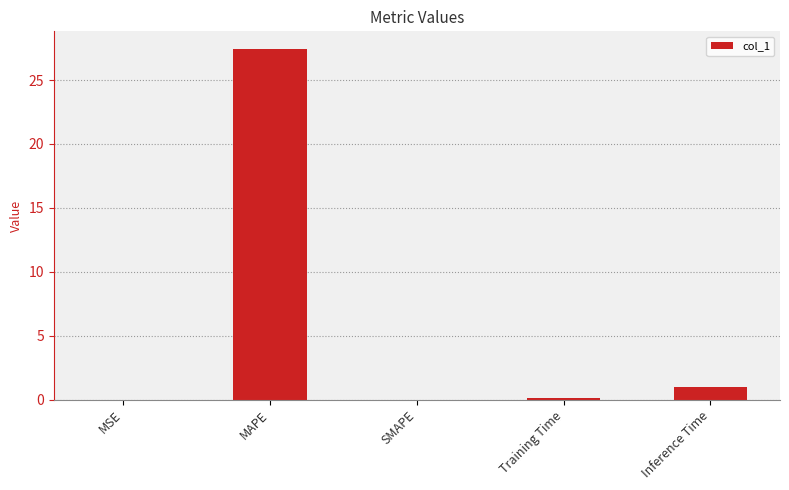

Are the bars horizontal?

No